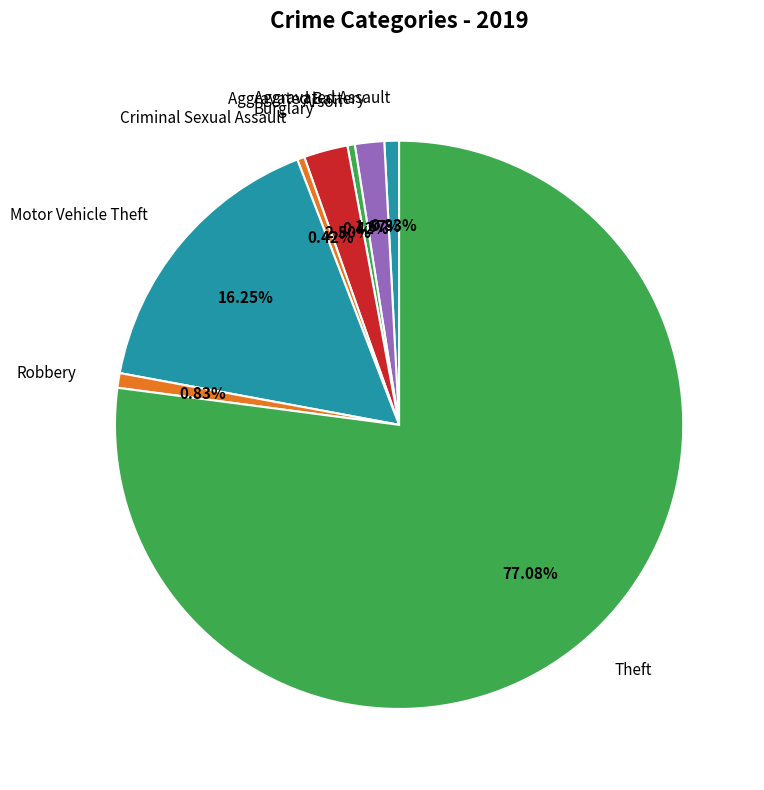

Is Theft the majority of the pie?

Yes